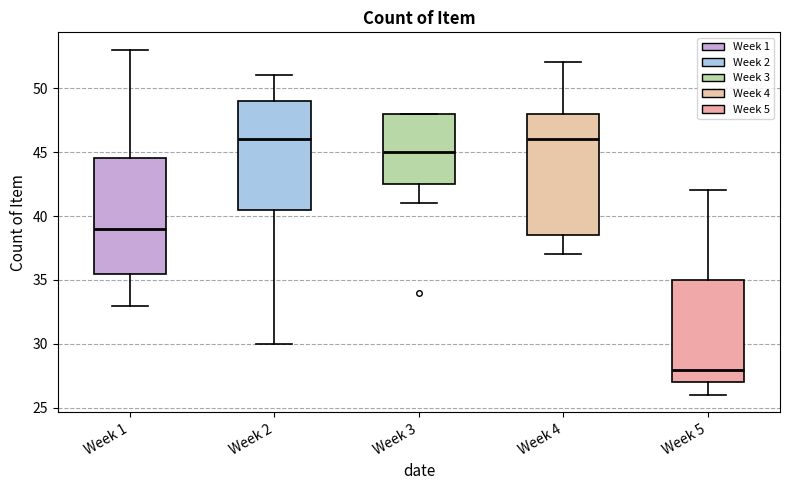

Which box's median line is the lowest?

Week 5